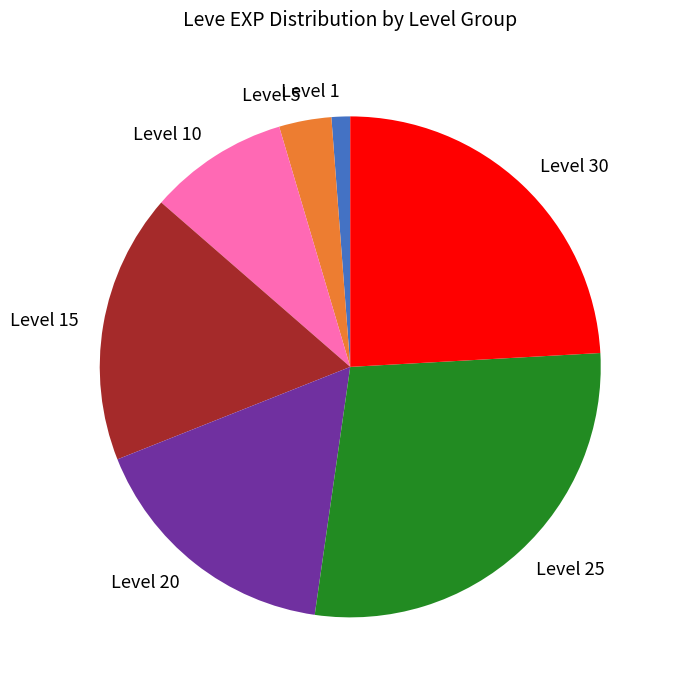

Is there a majority slice in this chart?

No